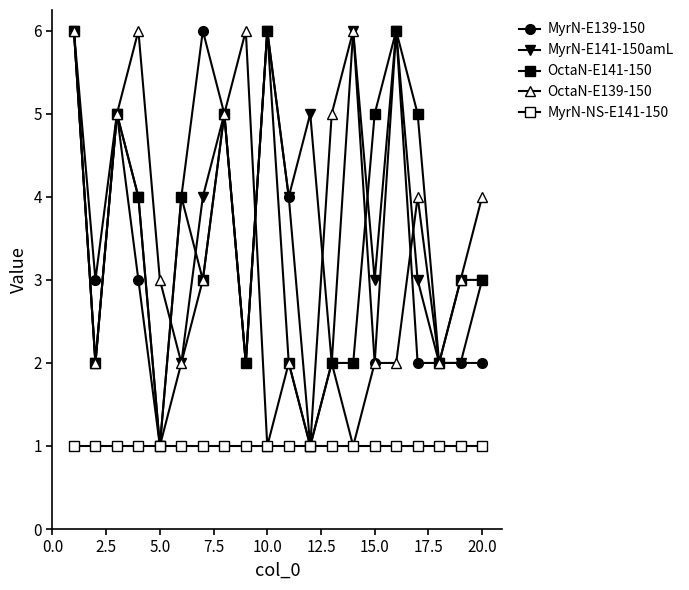

Where is the first local maximum for MyrN-E141-150amL?

5.0